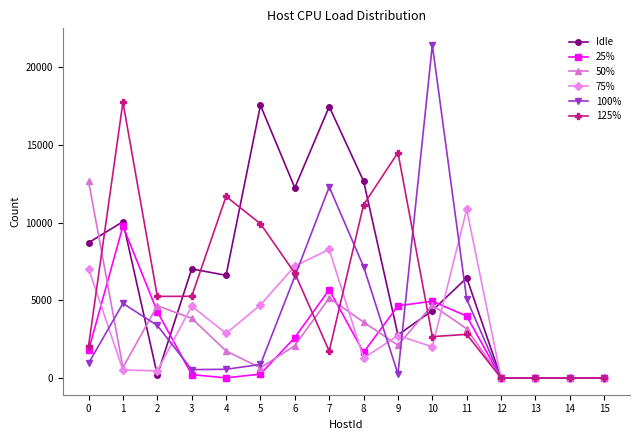

What value does the 100% series have at 5?

877